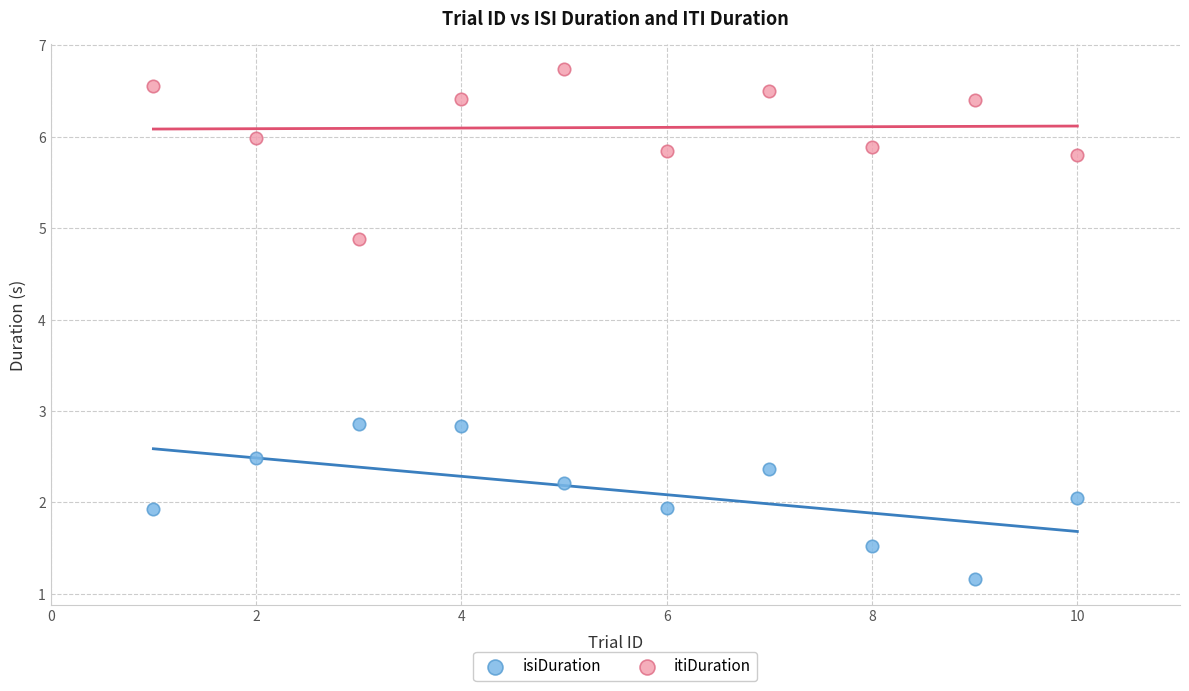

Which series has the widest spread of Y values?

itiDuration